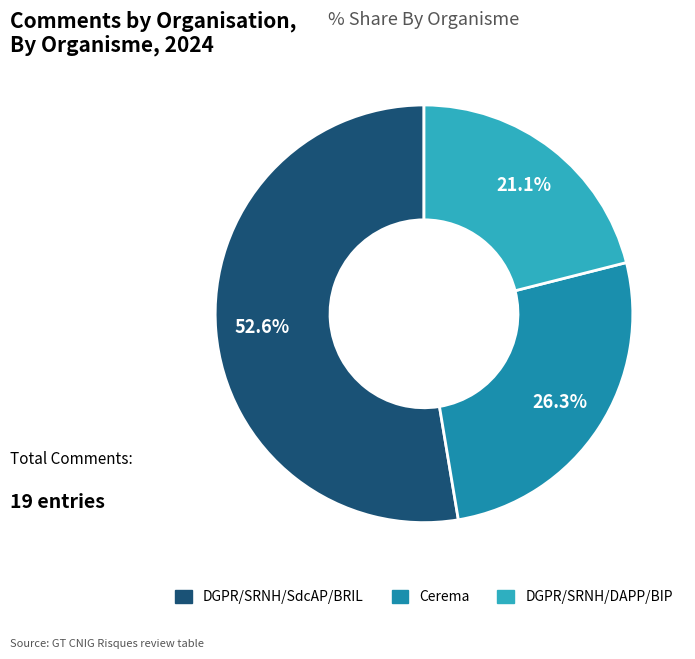

Count the number of slices in the pie.

3